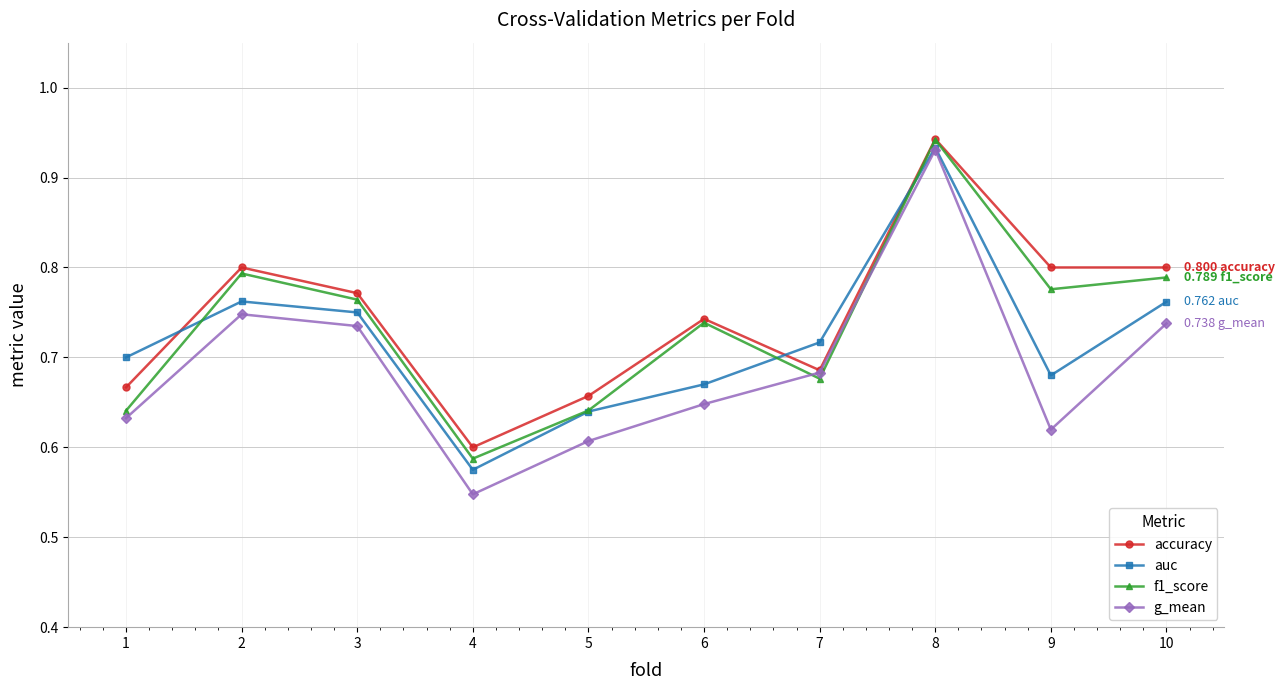

Which series changed the most between 7 and 10?

accuracy